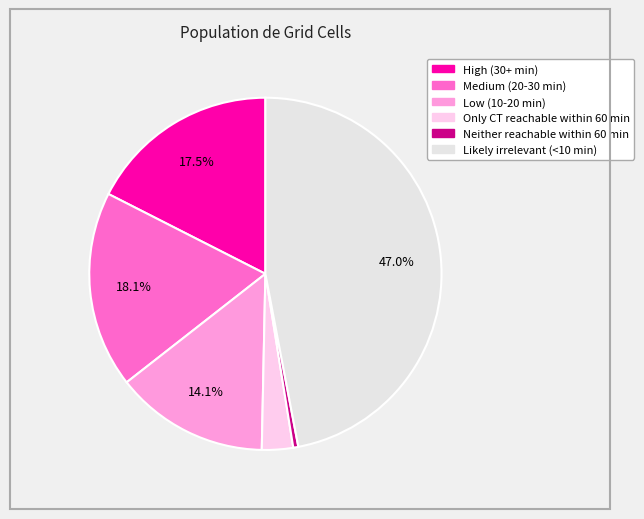

Is there any slice that represents more than half of the pie?

No